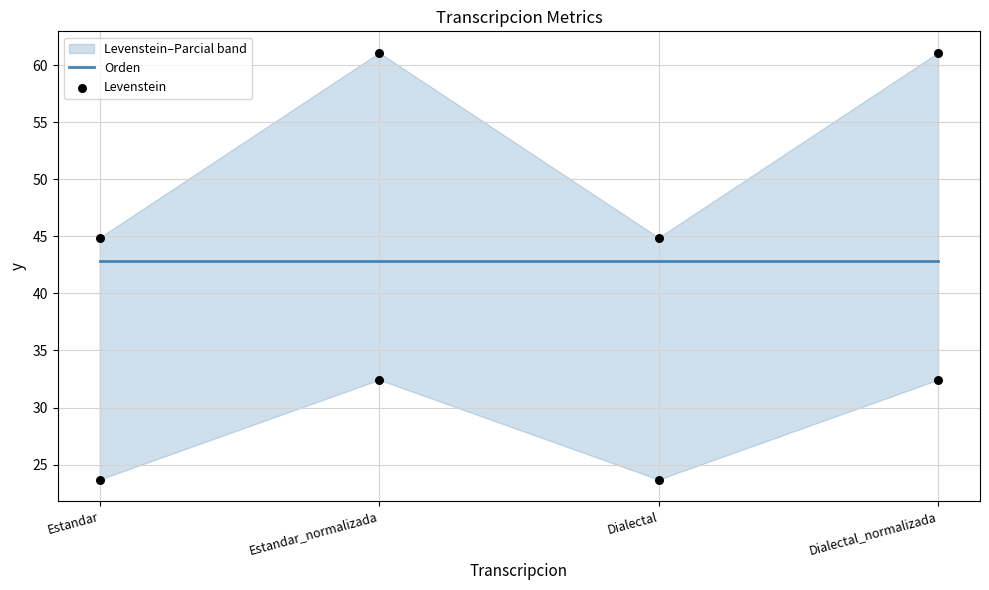

What are all the series names shown in the legend?

Orden, Levenstein